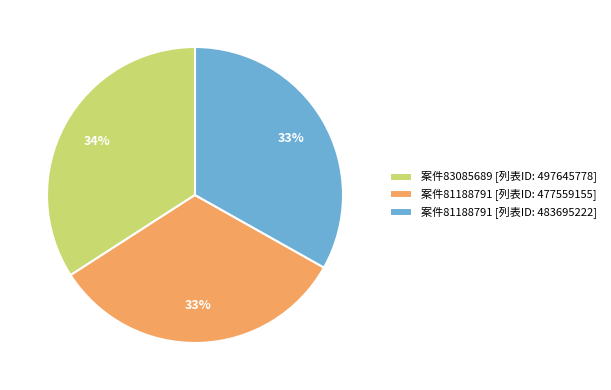

Approximately how many times larger is the value at 案件81188791 [列表ID: 477559155] compared to 案件83085689 [列表ID: 497645778]?

1.0